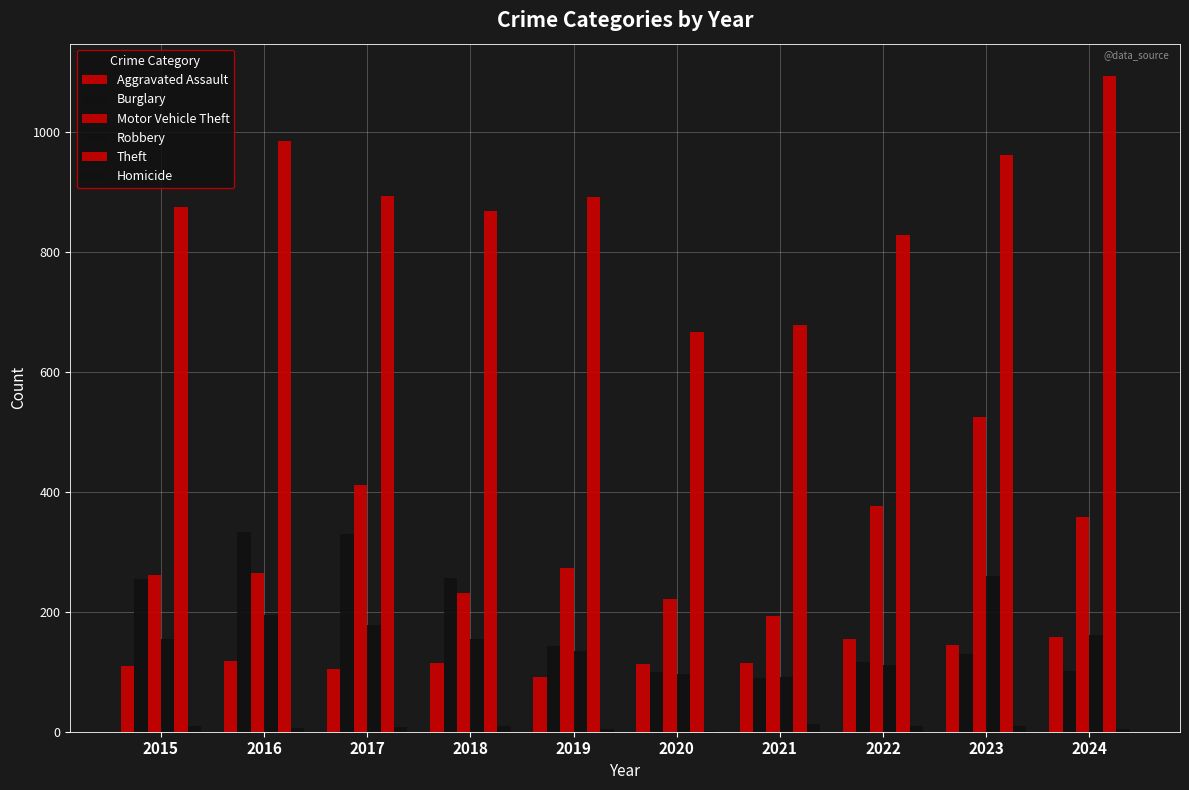

Reading left to right, extract all data points from this chart.

Aggravated Assault: 2015=110	2016=118	2017=105	2018=115	2019=92	2020=113	2021=115	2022=154	2023=145	2024=158
Burglary: 2015=254	2016=333	2017=329	2018=257	2019=143	2020=100	2021=90	2022=116	2023=130	2024=102
Motor Vehicle Theft: 2015=261	2016=265	2017=411	2018=231	2019=273	2020=221	2021=193	2022=376	2023=524	2024=358
Robbery: 2015=154	2016=194	2017=178	2018=155	2019=135	2020=97	2021=91	2022=111	2023=259	2024=162
Theft: 2015=874	2016=984	2017=892	2018=868	2019=891	2020=666	2021=678	2022=827	2023=961	2024=1092
Homicide: 2015=9	2016=7	2017=8	2018=10	2019=5	2020=2	2021=13	2022=9	2023=10	2024=4